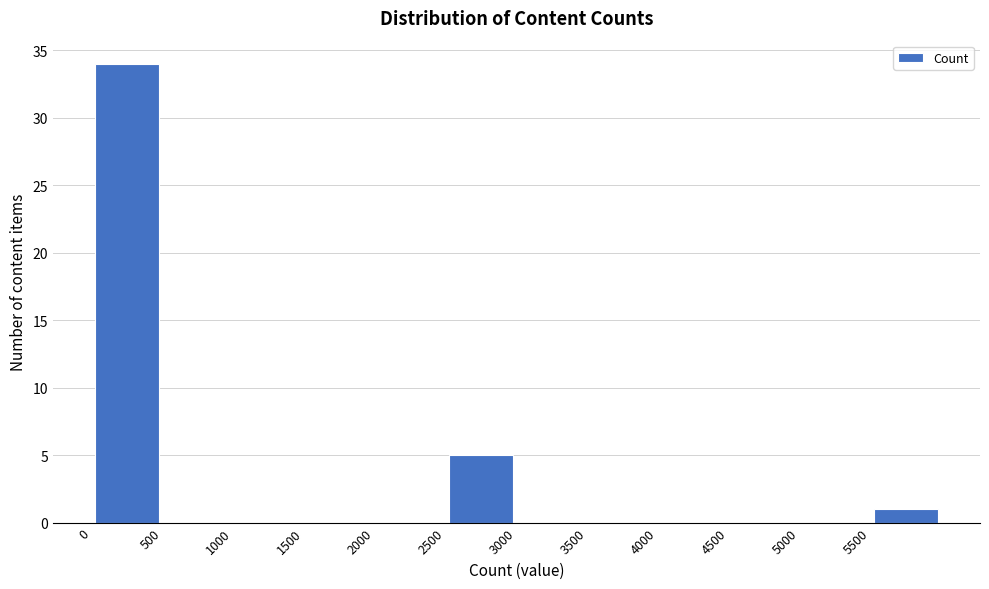

Reading left to right, list every bar in this chart as the range it spans on the x-axis followed by its height. The values are not printed on the chart, so give them approximately, as read against the axis.

0 to 500: 34
500 to 1000: 0
1000 to 1500: 0
1500 to 2000: 0
2000 to 2500: 0
2500 to 3000: 5
3000 to 3500: 0
3500 to 4000: 0
4000 to 4500: 0
4500 to 5000: 0
5000 to 5500: 0
5500 to 6000: 1